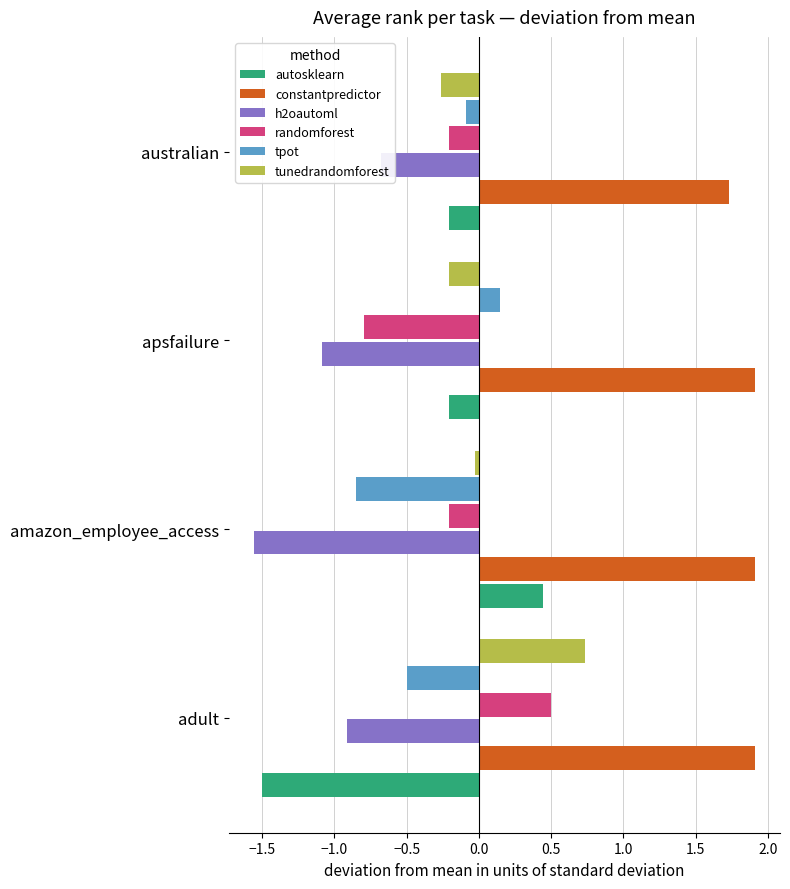

True or false: autosklearn has a value of 0.7 at amazon_employee_access.

False